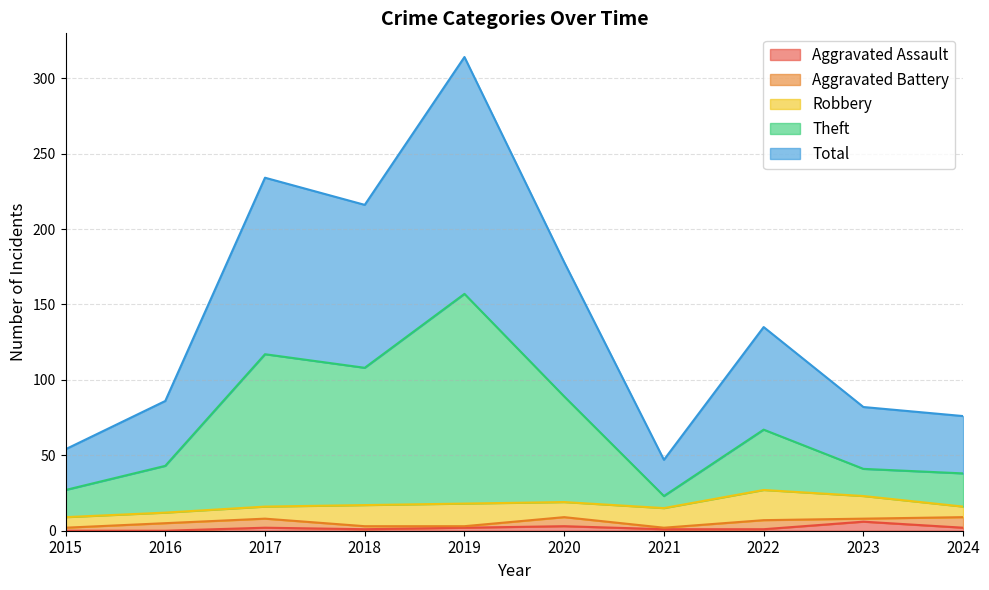

What is the greatest value displayed?

314